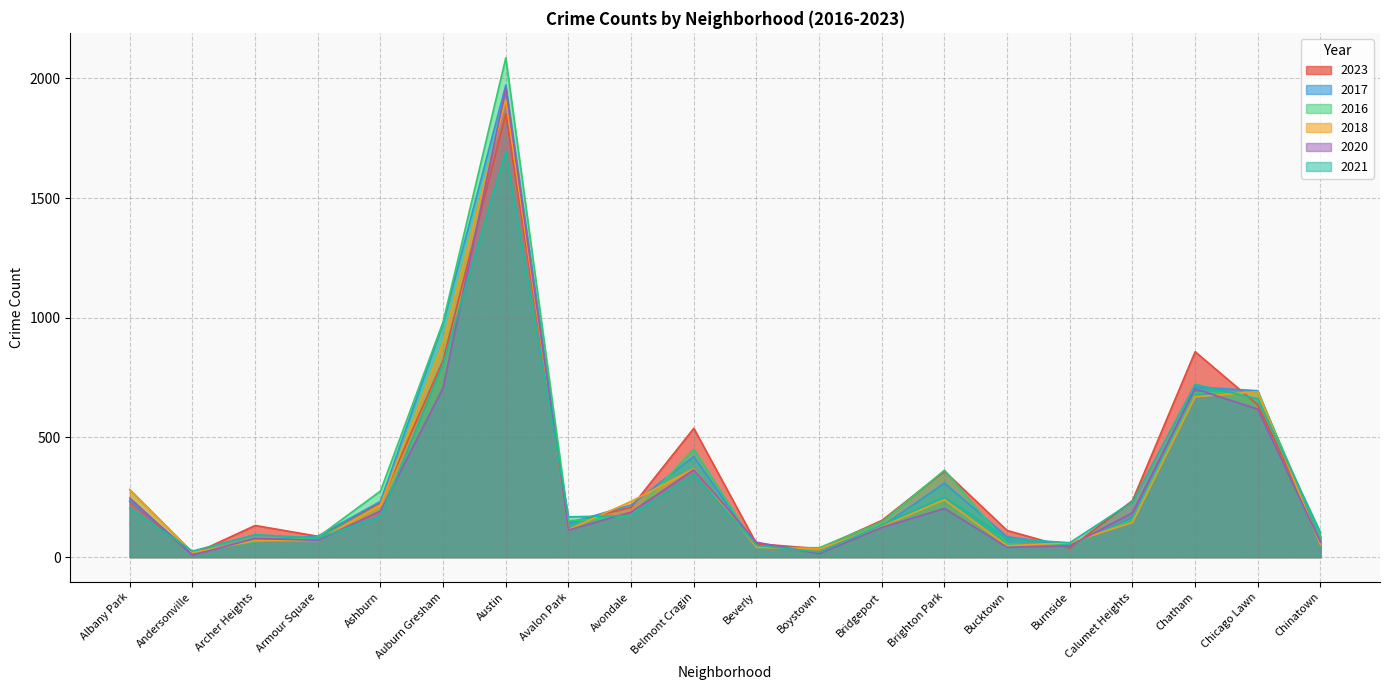

Which category has the highest value across all series?

Austin